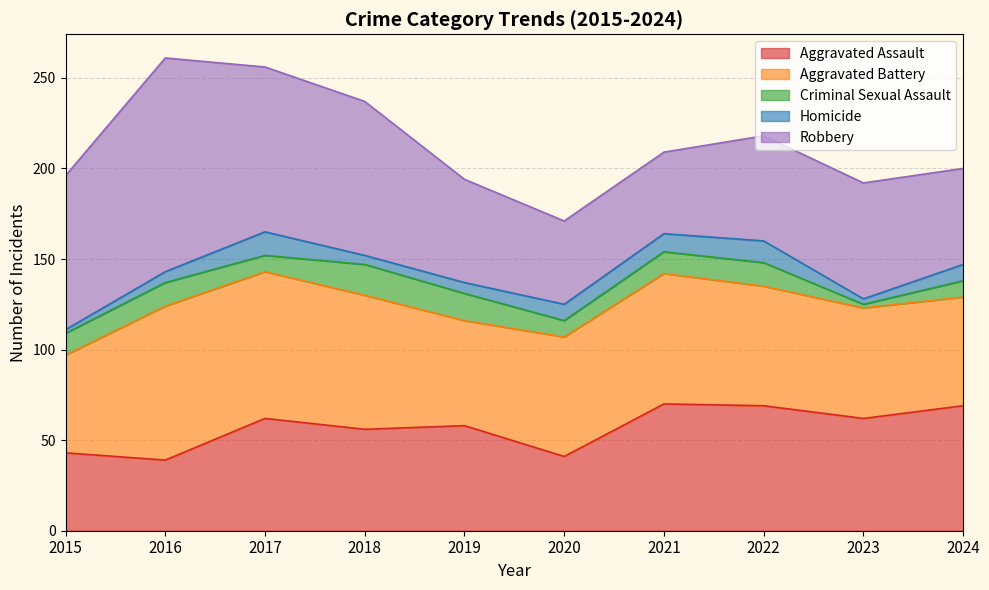

True or false: Aggravated Battery has more than 0 interior local peaks.

True